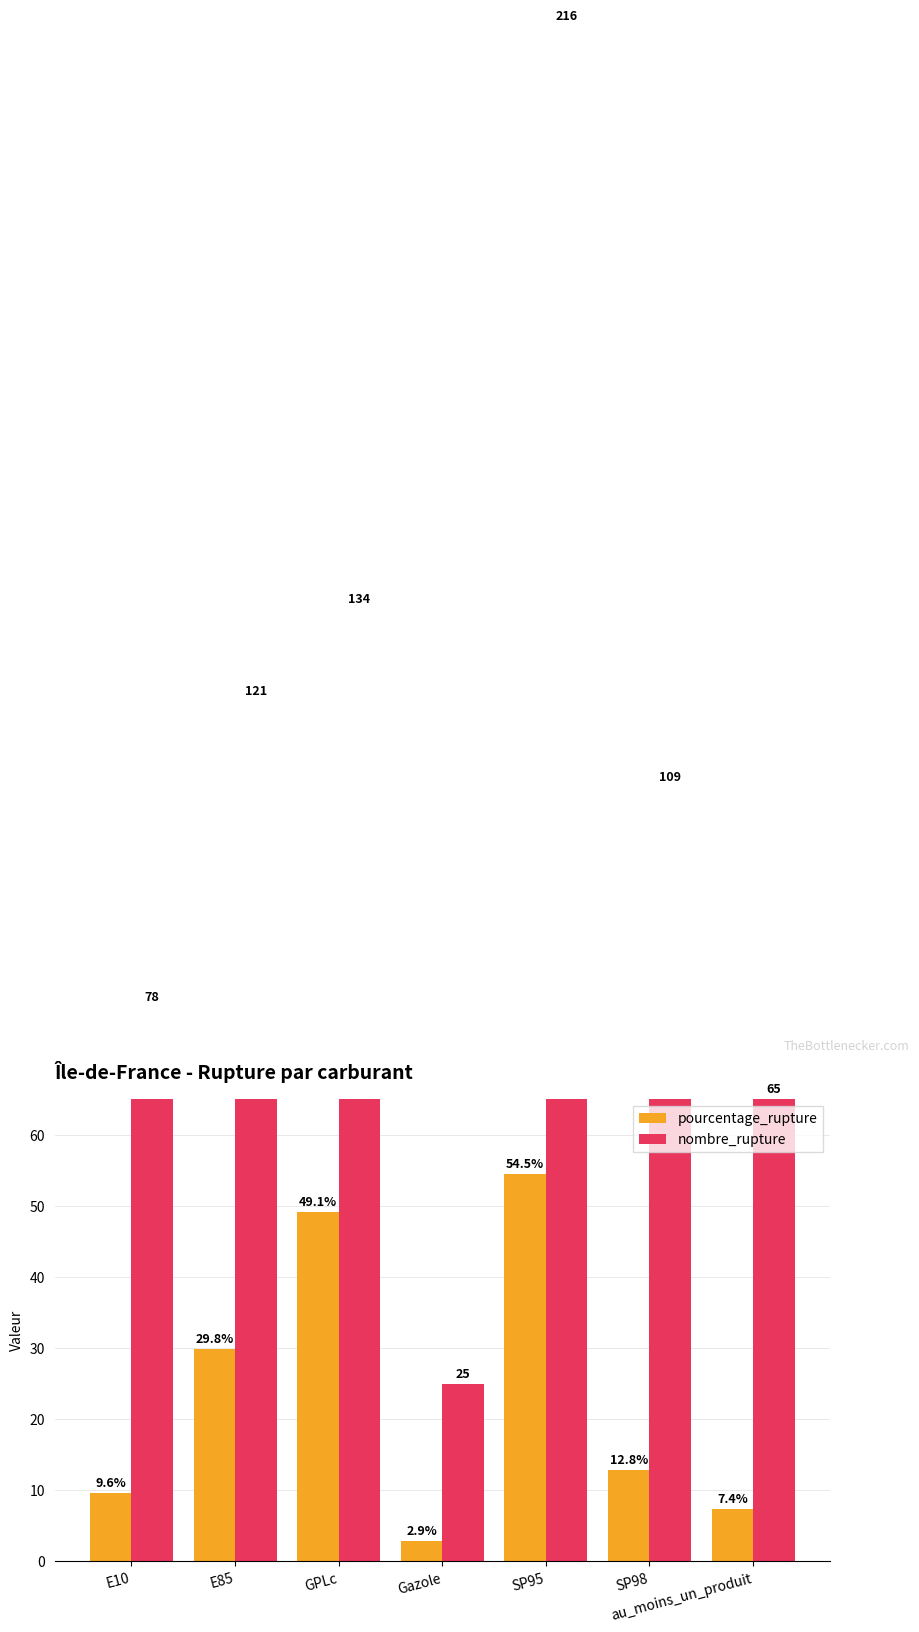

Which series has the largest total across all categories?

nombre_rupture